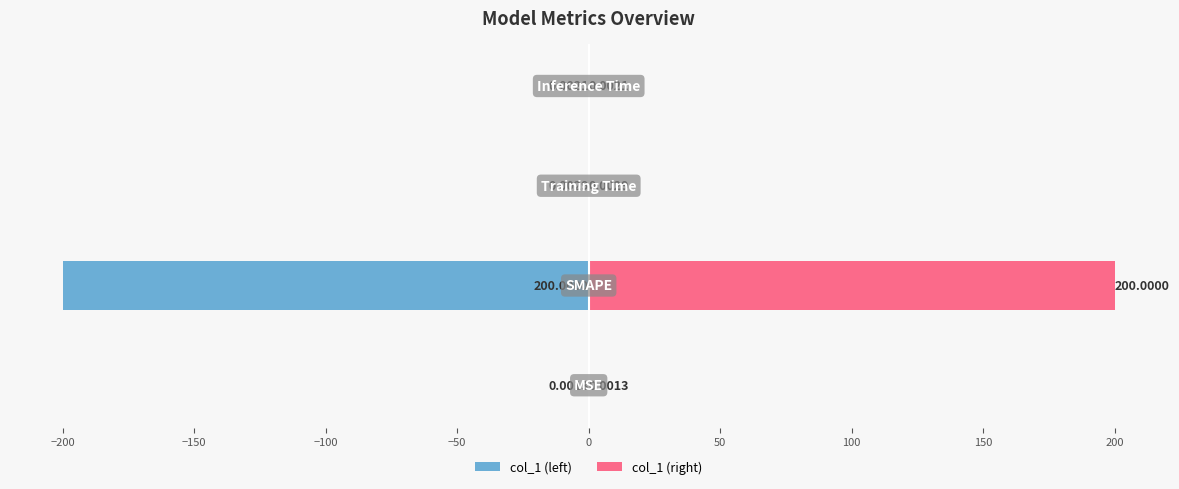

True or false: col_1 (right) has a value of 200.0 at −200.

True